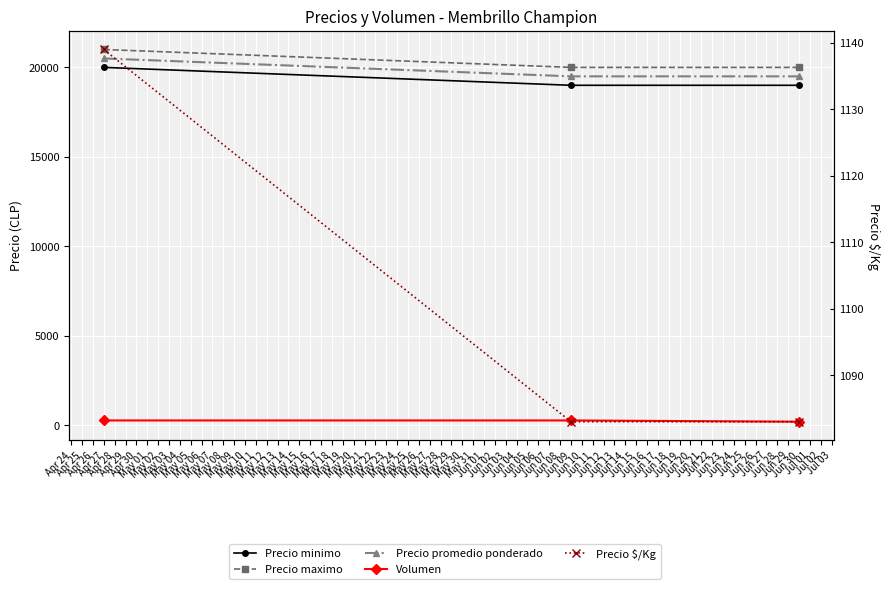

Reading left to right, transcribe all the data shown in this chart.

Precio minimo: 20000	19000	19000
Precio maximo: 21000	20000	20000
Precio promedio ponderado: 20500	19500	19500
Volumen: 270	270	200
Precio $/Kg: 1139	1083	1083